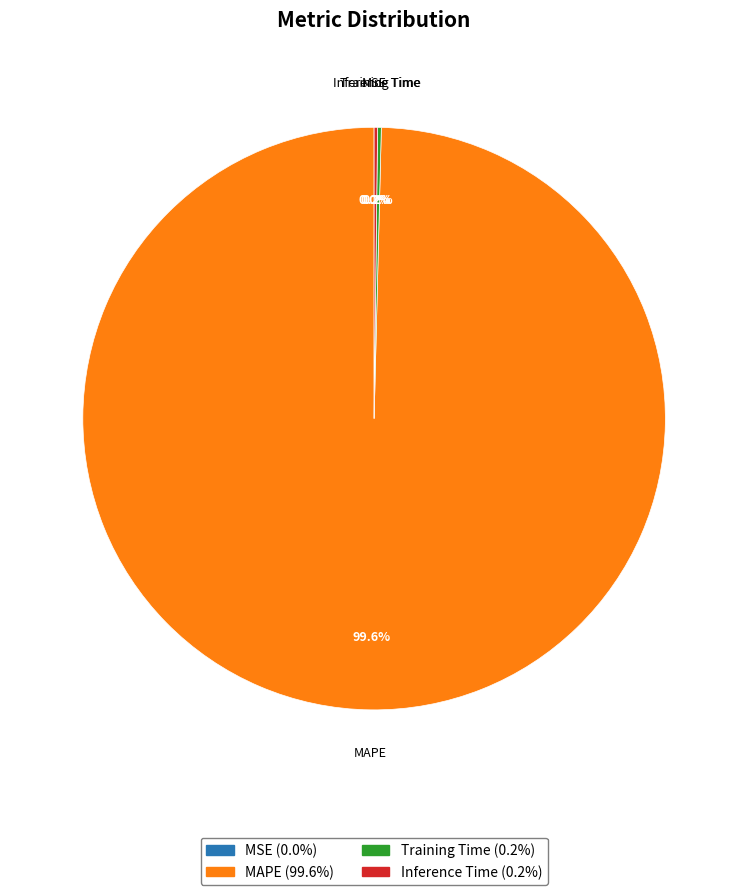

How much of the chart is everything except MAPE?

0.4%